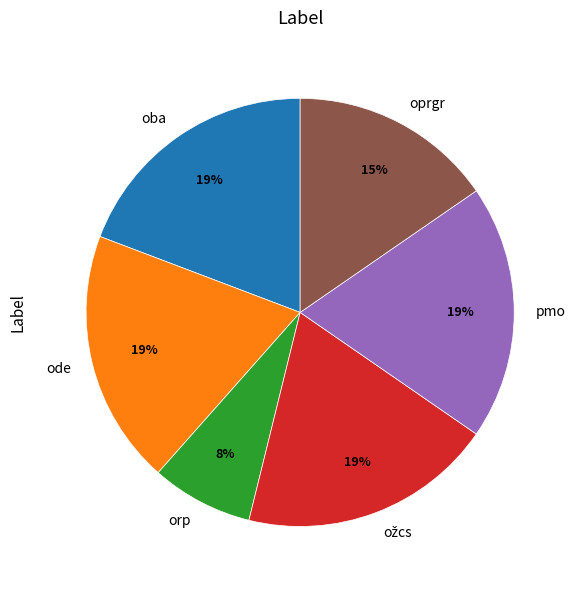

Which has a higher value, oba or oprgr?

oba